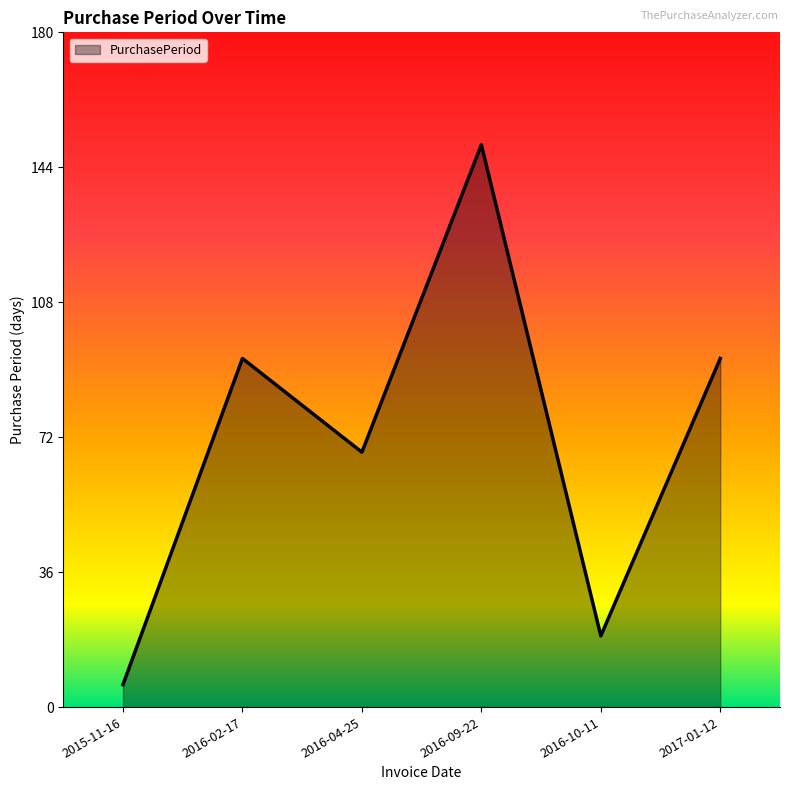

Which category has the highest value across all series?

2016-09-22